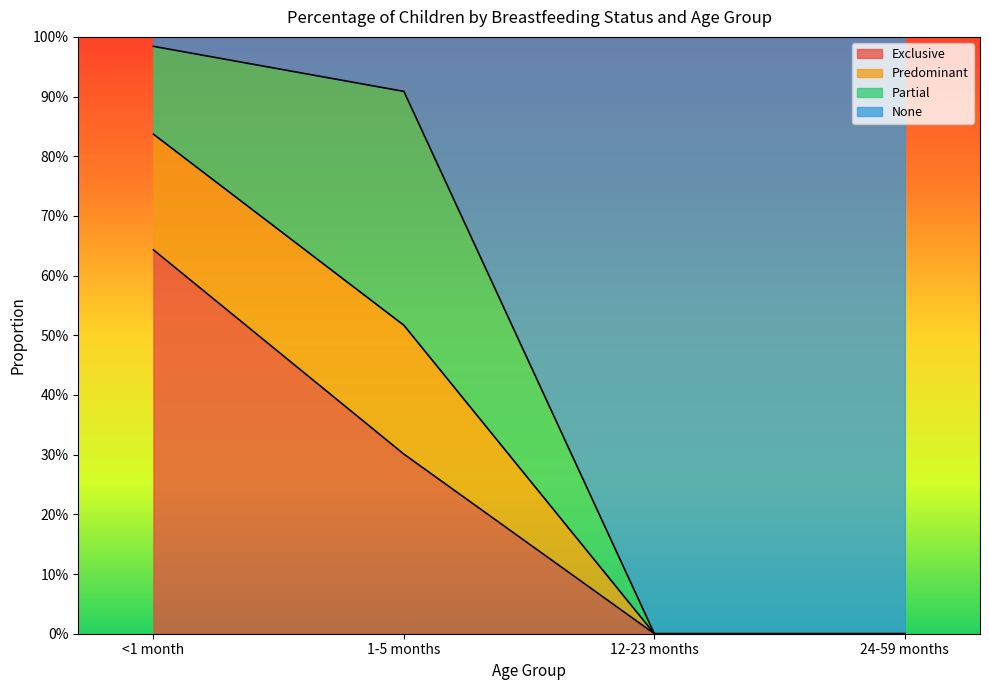

What is the label of the 4th point from the left?

24-59 months